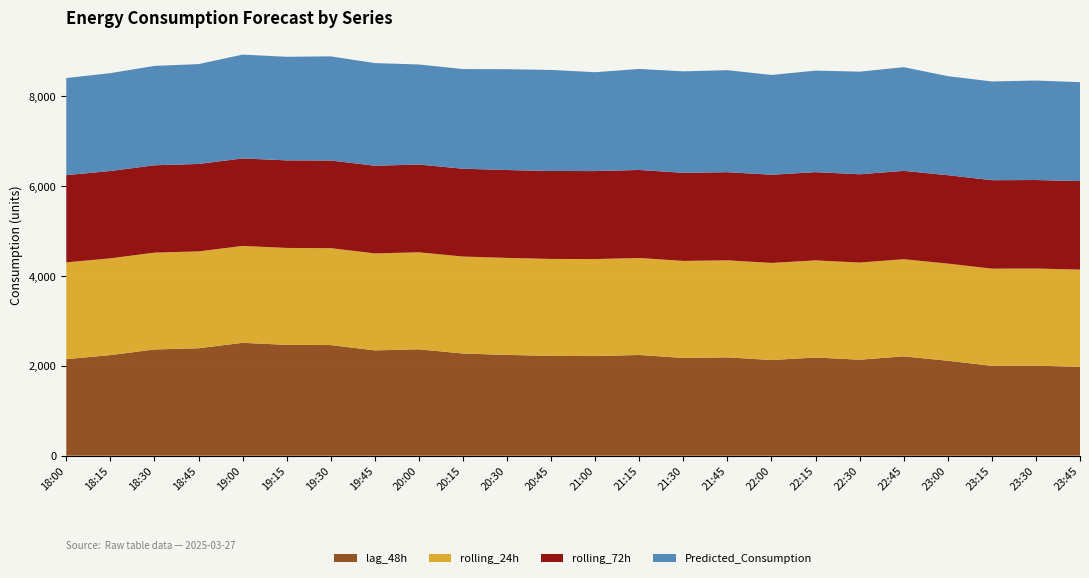

Reading right to left, transcribe all the data shown in this chart.

lag_48h: 23:45=1979.0	23:30=2004.0	23:15=2001.0	23:00=2114.0	22:45=2211.0	22:30=2137.0	22:15=2186.0	22:00=2130.0	21:45=2189.0	21:30=2176.0	21:15=2242.0	21:00=2218.0	20:45=2221.0	20:30=2244.0	20:15=2275.0	20:00=2369.0	19:45=2345.0	19:30=2463.0	19:15=2468.0	19:00=2513.0	18:45=2392.0	18:30=2365.0	18:15=2239.0	18:00=2149.0
rolling_24h: 23:45=2164.4	23:30=2164.2	23:15=2164.1	23:00=2164.0	22:45=2164.5	22:30=2163.6	22:15=2163.3	22:00=2162.4	21:45=2162.0	21:30=2161.2	21:15=2160.7	21:00=2160.7	20:45=2160.6	20:30=2160.5	20:15=2160.0	20:00=2160.2	19:45=2159.5	19:30=2159.0	19:15=2158.4	19:00=2158.1	18:45=2157.4	18:30=2156.8	18:15=2156.2	18:00=2155.8
rolling_72h: 23:45=1971.8	23:30=1970.9	23:15=1969.7	23:00=1968.9	22:45=1967.7	22:30=1966.4	22:15=1965.2	22:00=1964.1	21:45=1962.9	21:30=1961.7	21:15=1960.7	21:00=1959.5	20:45=1958.3	20:30=1957.0	20:15=1955.8	20:00=1954.5	19:45=1953.0	19:30=1951.9	19:15=1950.4	19:00=1948.7	18:45=1946.9	18:30=1945.6	18:15=1944.1	18:00=1943.0
Predicted_Consumption: 23:45=2203.2	23:30=2215.9	23:15=2199.1	23:00=2206.1	22:45=2309.0	22:30=2285.6	22:15=2261.7	22:00=2222.0	21:45=2272.0	21:30=2260.5	21:15=2249.3	21:00=2202.3	20:45=2250.8	20:30=2245.8	20:15=2219.4	20:00=2229.0	19:45=2285.8	19:30=2319.2	19:15=2307.2	19:00=2312.2	18:45=2224.3	18:30=2213.7	18:15=2180.3	18:00=2162.4